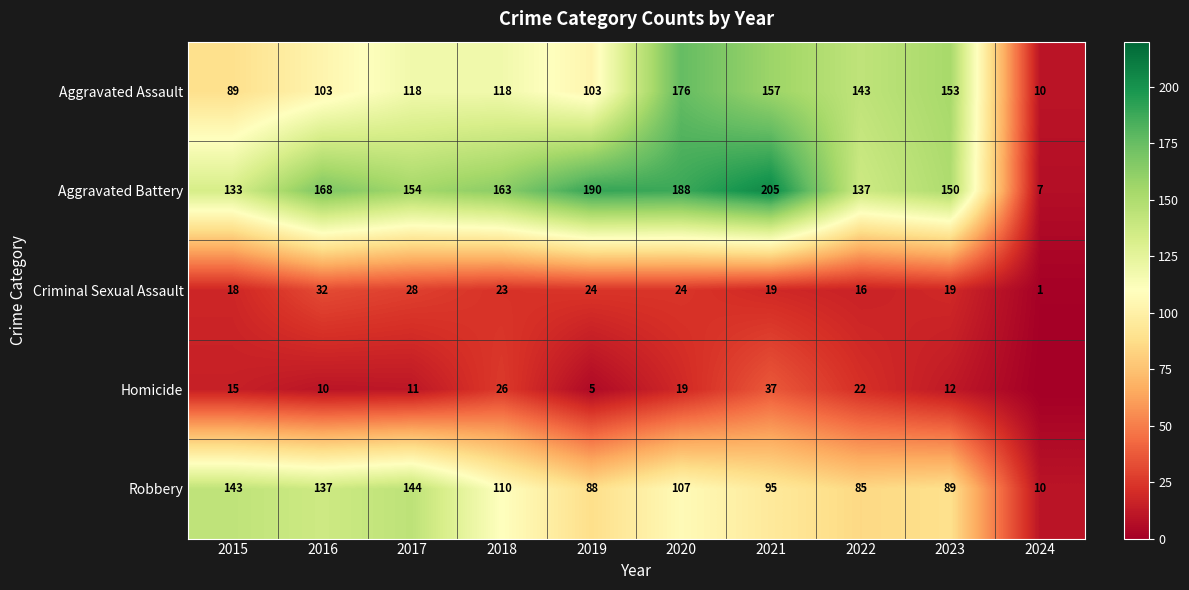

Is the value of Aggravated Assault at 2018 greater than the value of Homicide at 2022?

Yes